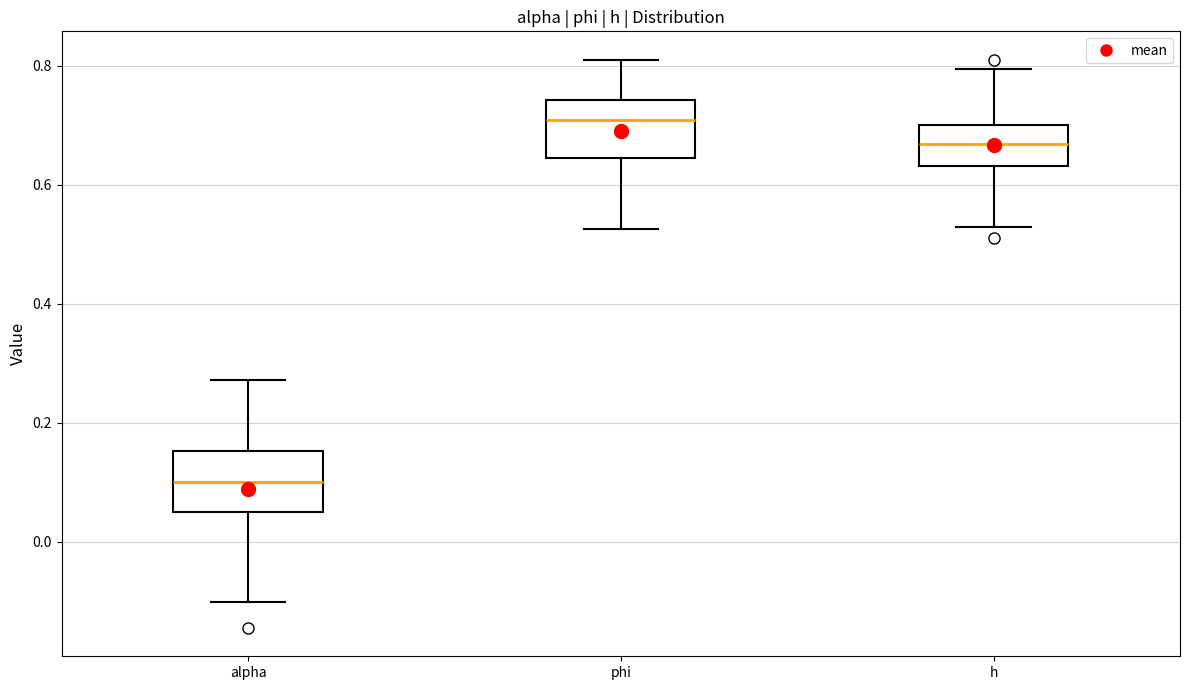

Reading left to right, read every box against the y-axis: the position of its median line, the range the box covers, and the ends of its whiskers. The values are not printed on the chart, so give them approximately, as read against the axis.

alpha: median 0.10, box 0.06 to 0.16, whiskers -0.10 to 0.28
phi: median 0.70, box 0.64 to 0.74, whiskers 0.52 to 0.82
h: median 0.66, box 0.64 to 0.70, whiskers 0.52 to 0.80